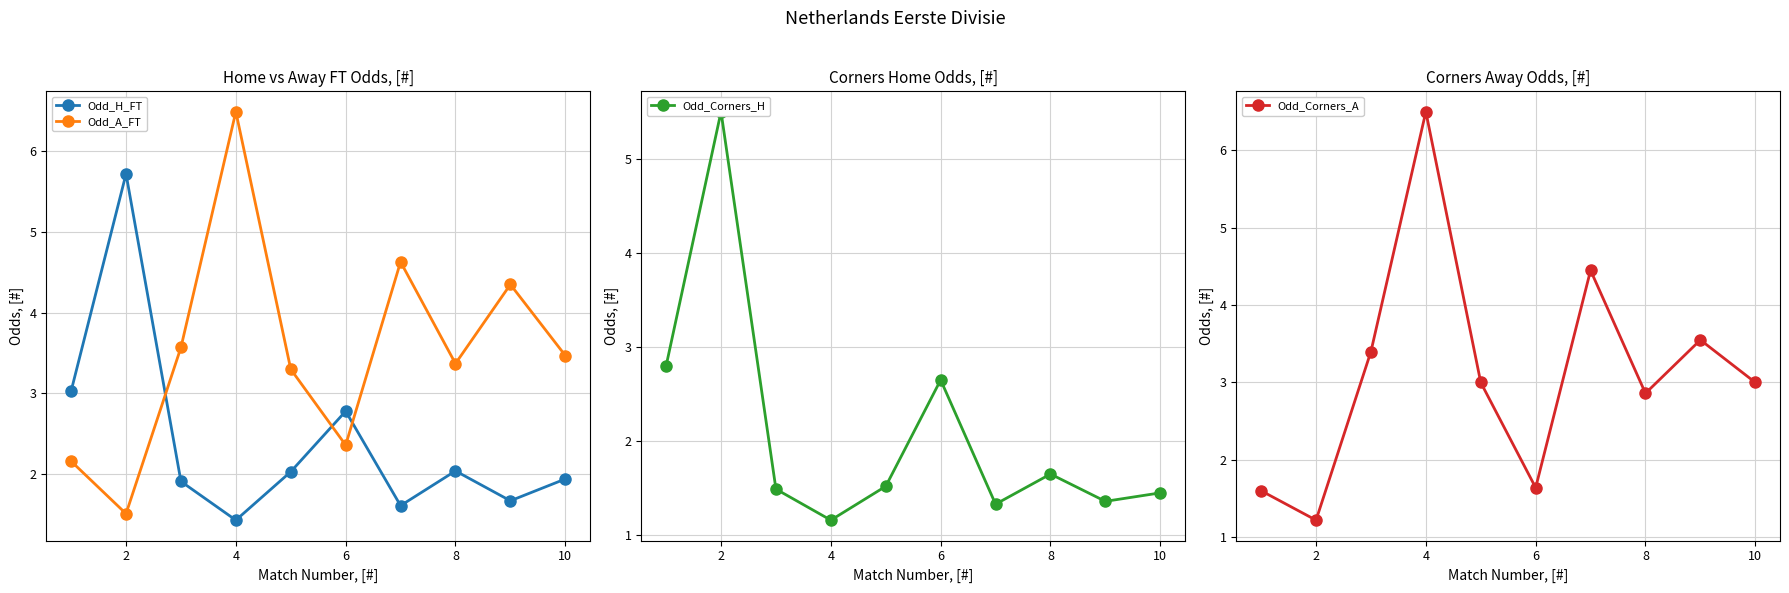

Does the chart have visible grid lines?

Yes